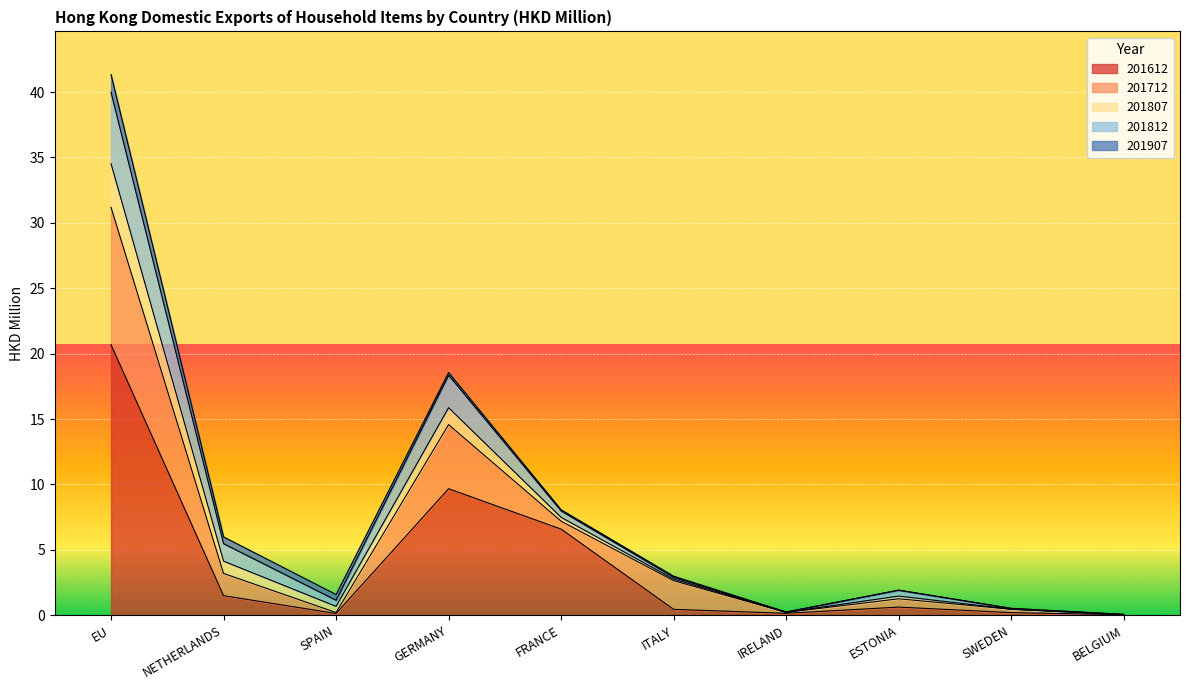

How many series are shown in this chart?

5